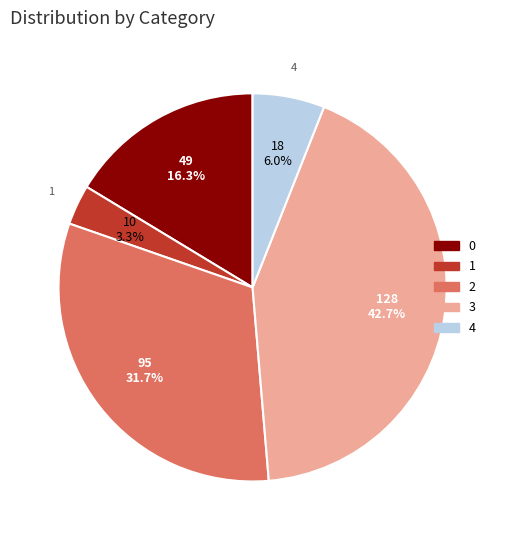

What is the smallest slice in the pie chart?

1